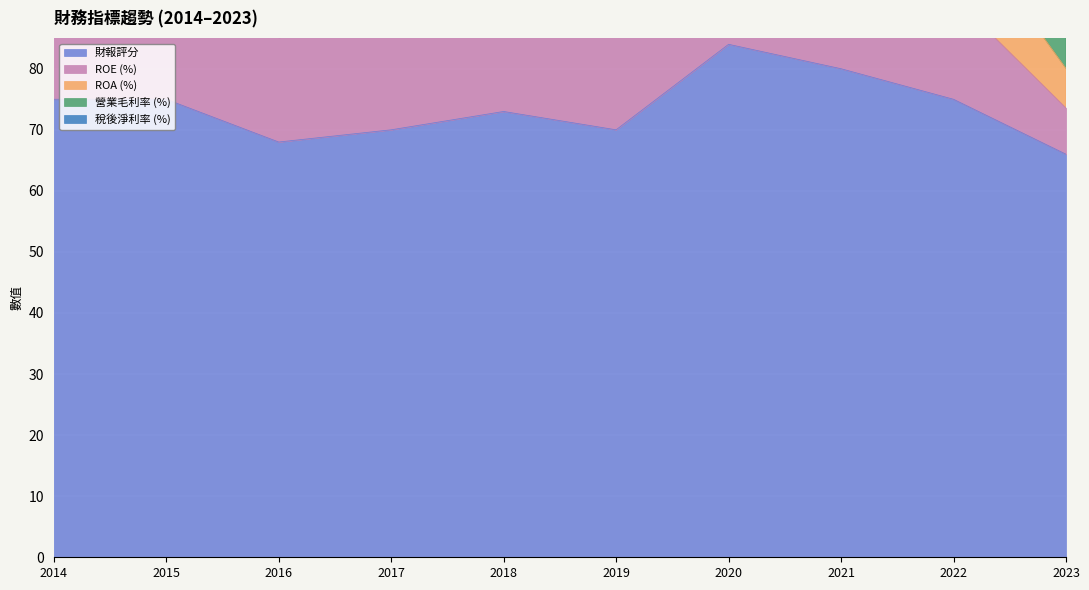

Rank the series at 2014 from highest to lowest value.

ROA (%), ROE (%), 財報評分